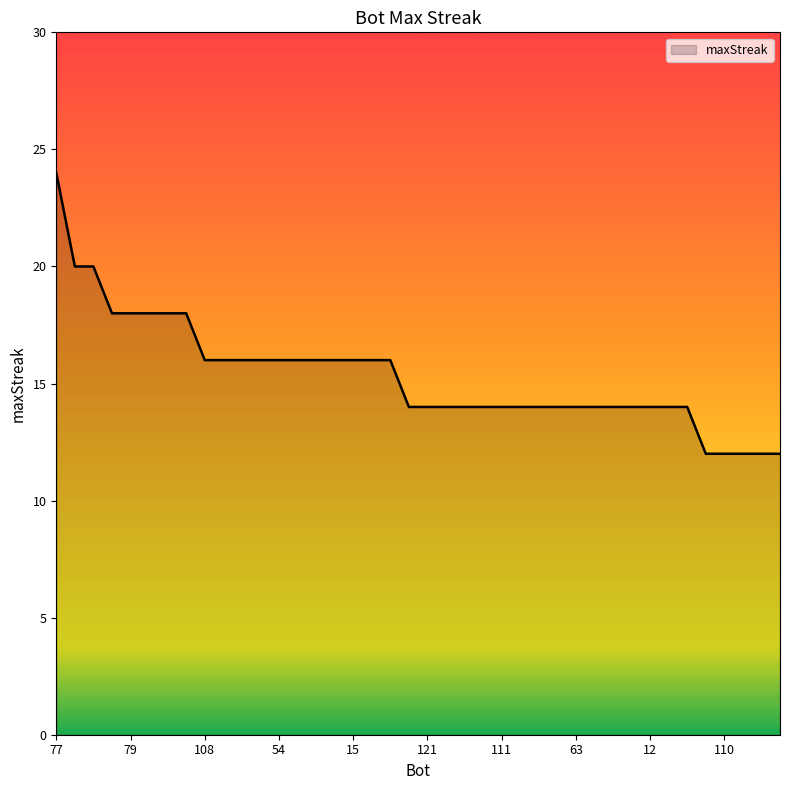

What is the minimum value shown in the chart?

12